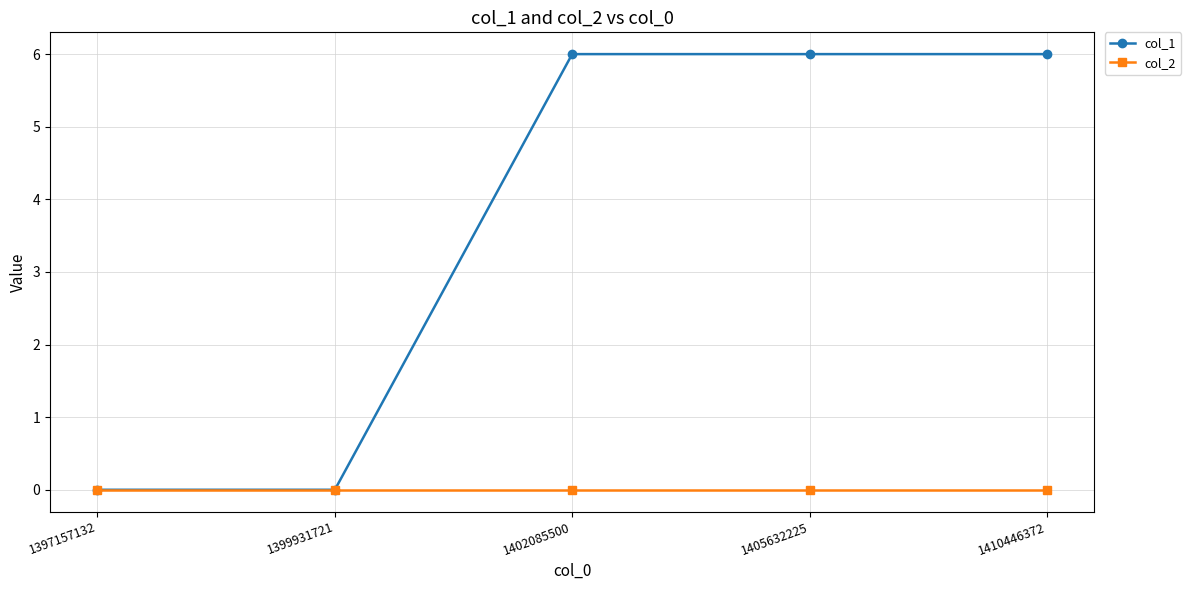

Which series changed the most between 1399931721 and 1410446372?

col_1